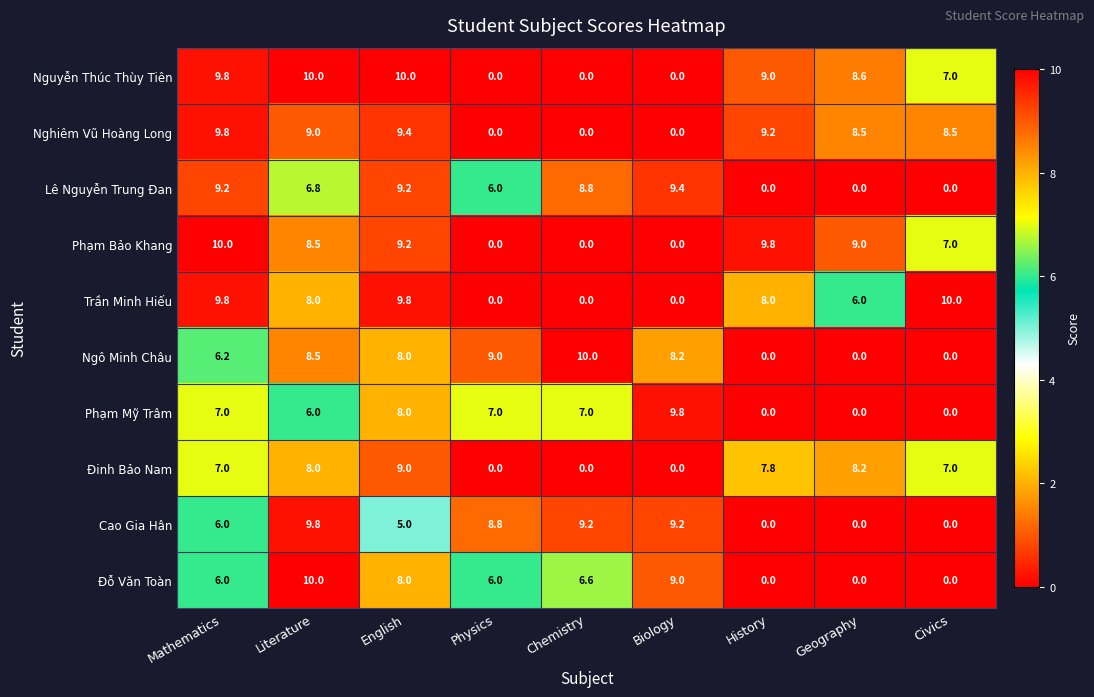

How many positive values does the Nguyễn Thúc Thùy Tiên series have?

6